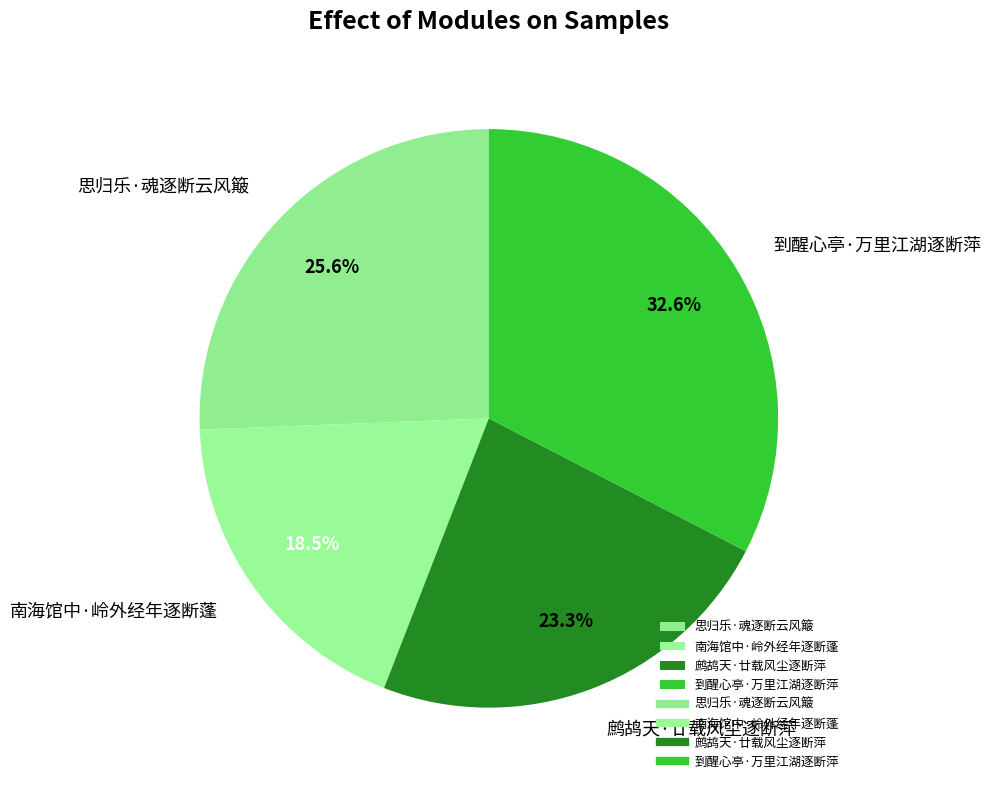

What percentage is the 到醒心亭·万里江湖逐断萍 slice, to the nearest percent?

33%